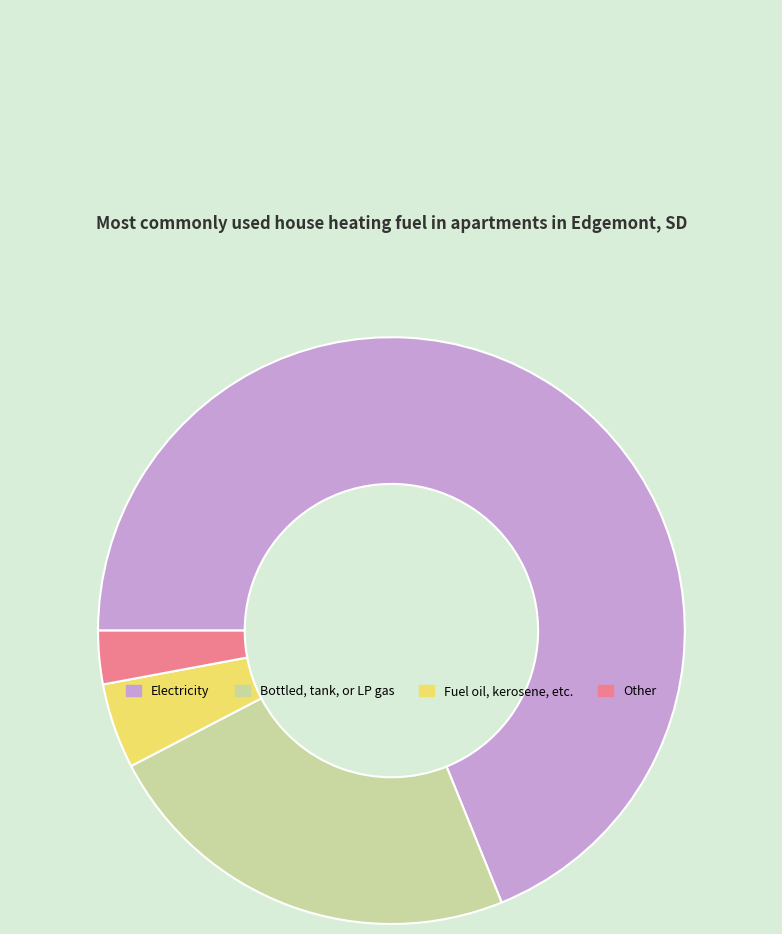

What is the largest slice in the pie chart?

Electricity